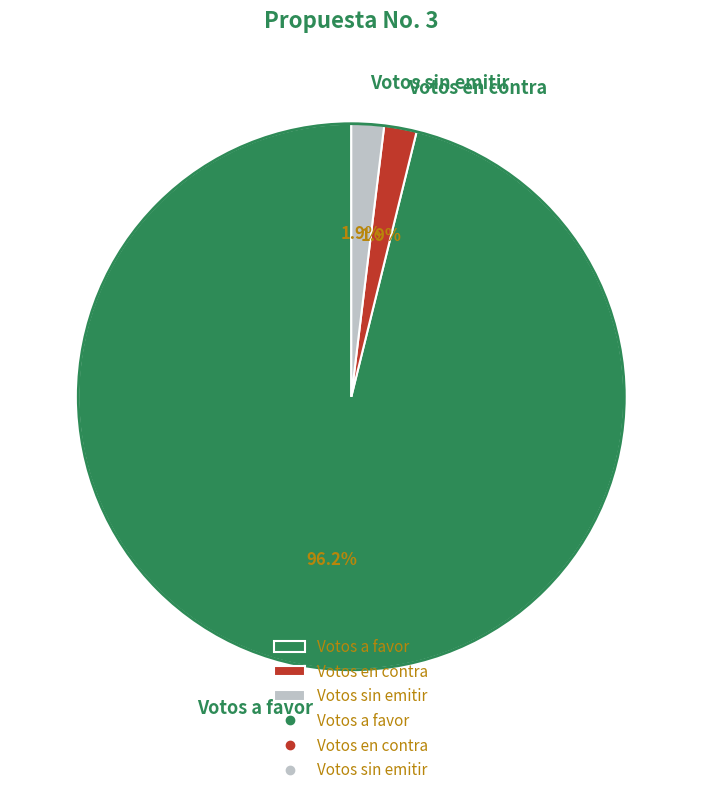

Which slice is the largest?

Votos a favor